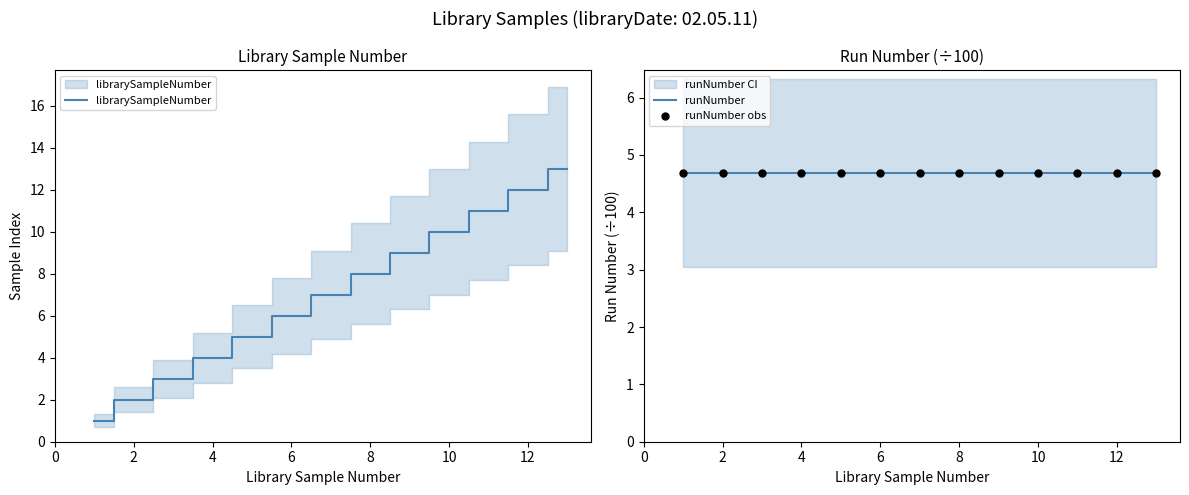

What is the ratio of the value at 11 to the value at 6?

1.8